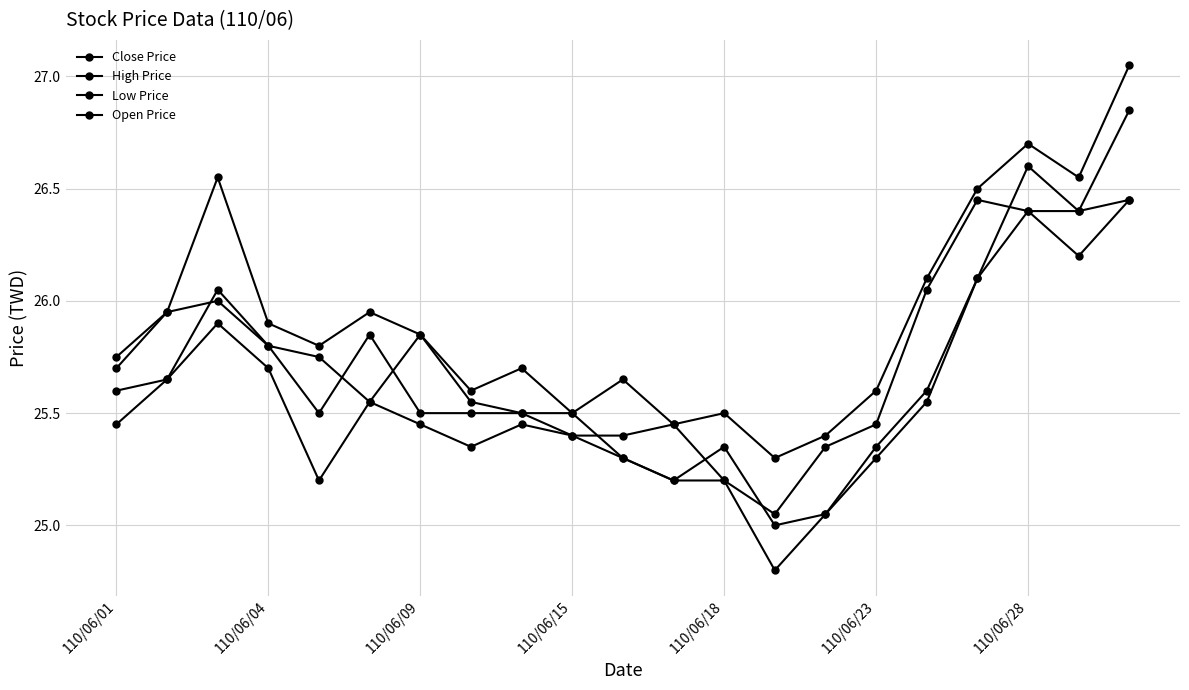

True or false: High Price and Low Price intersect in this chart.

False